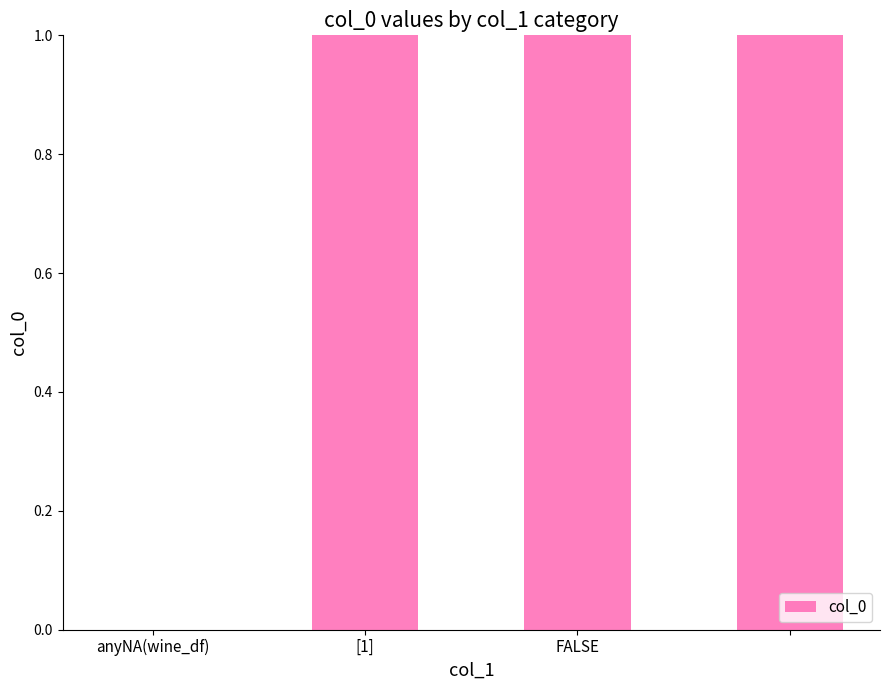

What is the greatest value displayed?

1